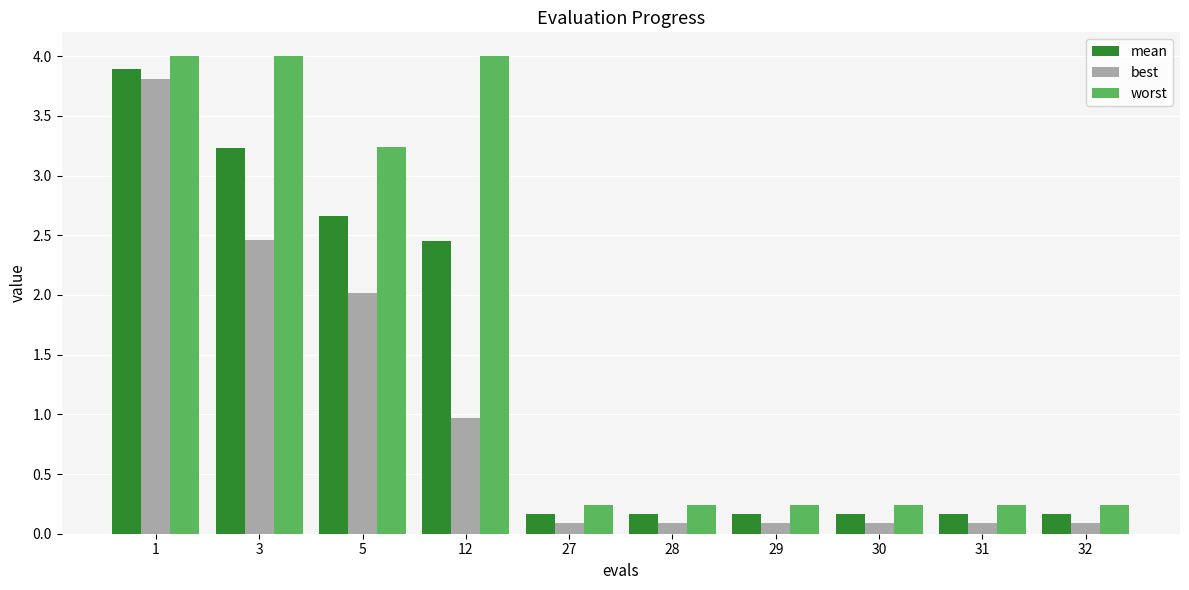

At 29, list the series in order from largest to smallest.

worst, mean, best